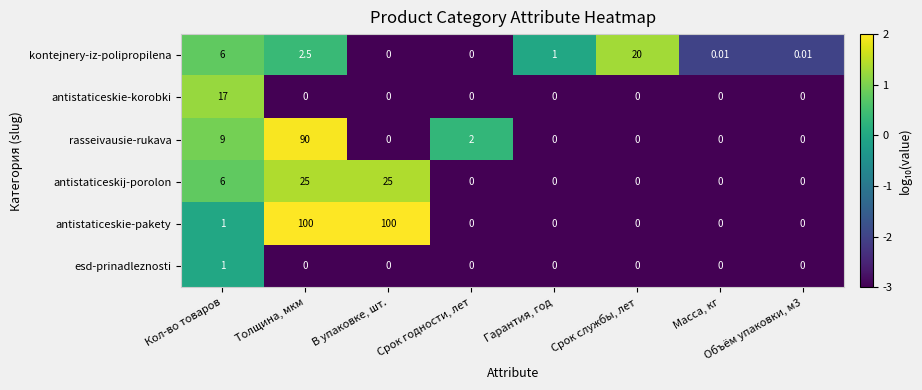

At which label does kontejnery-iz-polipropilena first exceed 1?

Кол-во товаров